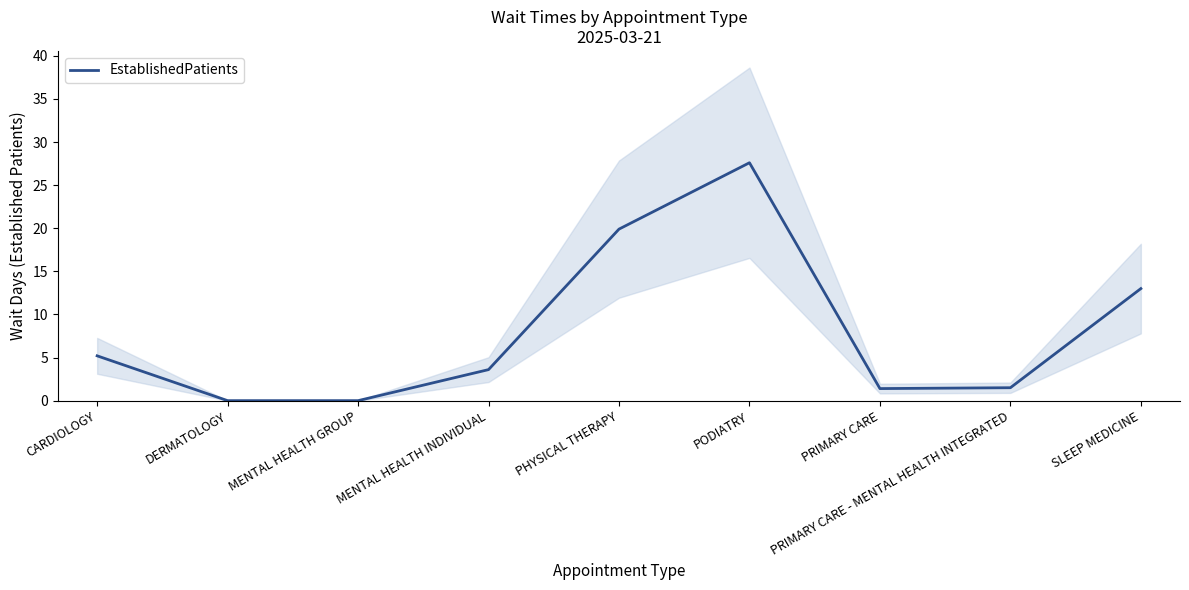

What is the maximum value shown in the chart?

27.6